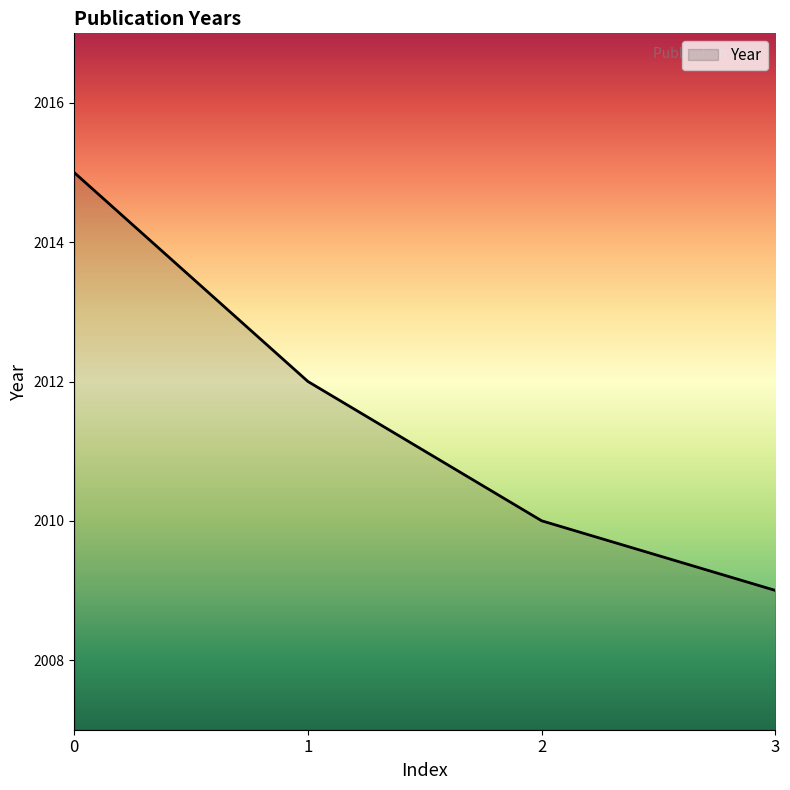

At which label is the value closest to 2012?

1